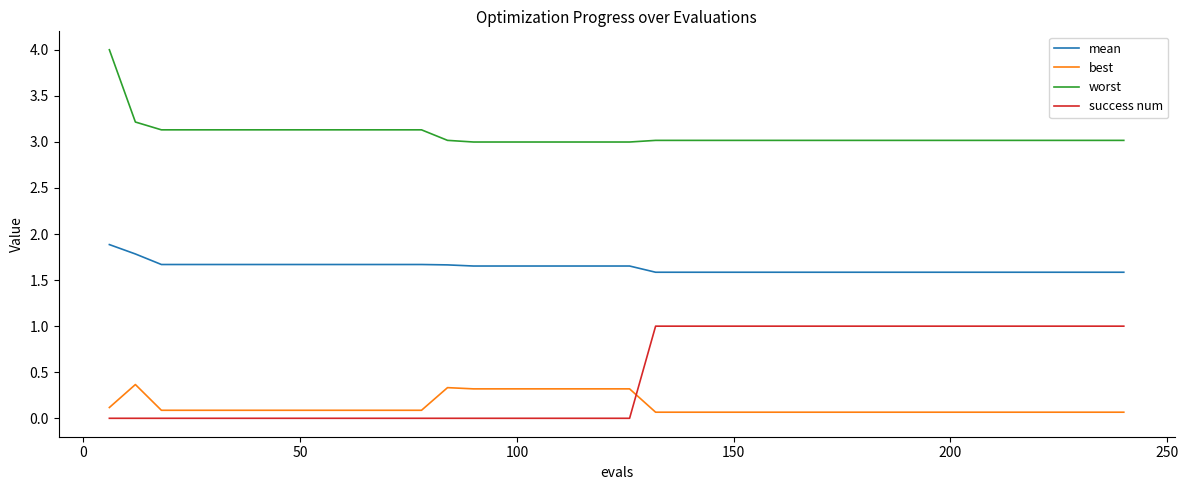

Which series has the largest total across all categories?

worst